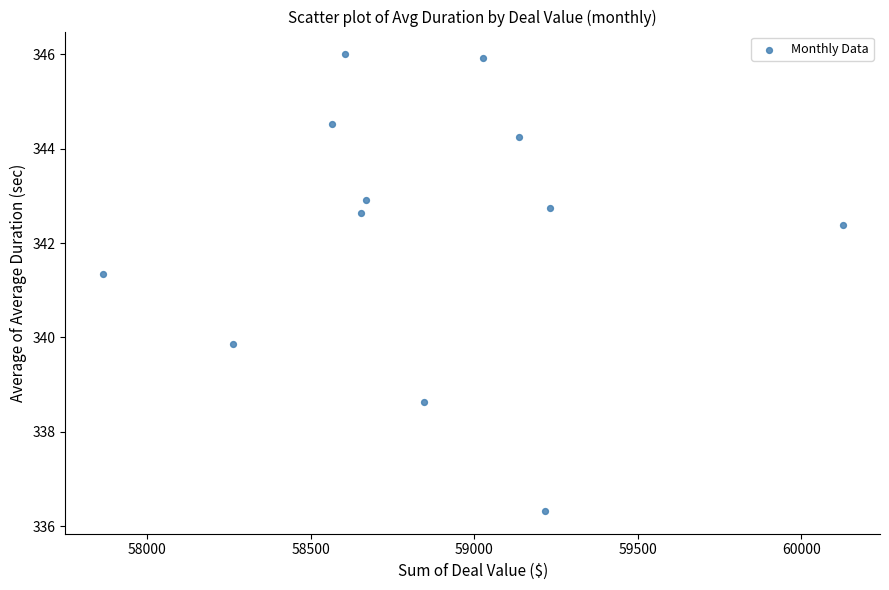

What is the range of Y values (max minus min)?

9.7